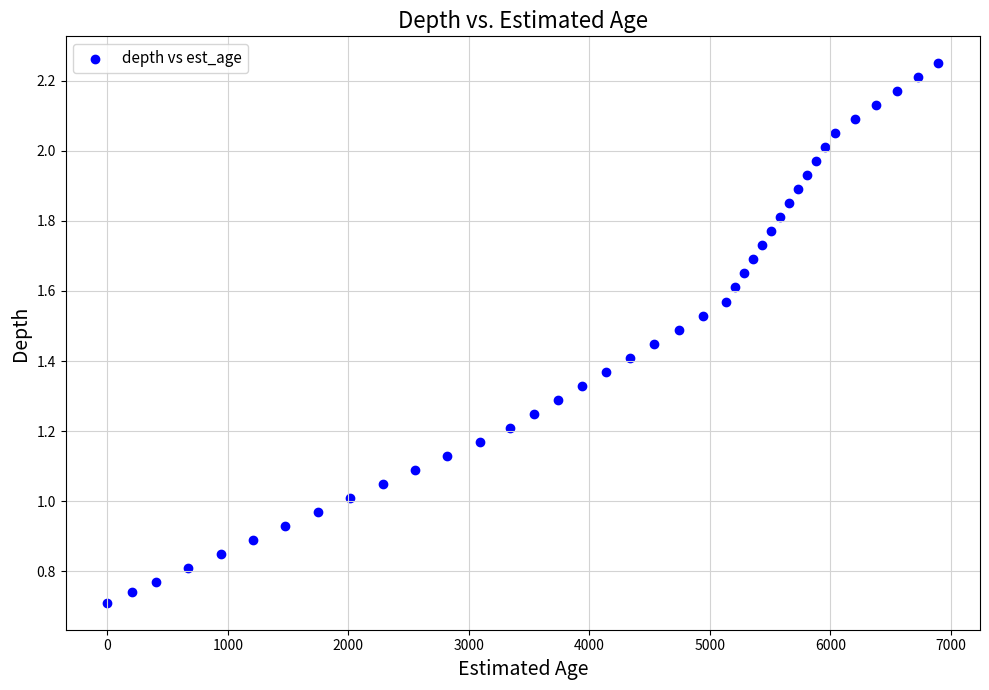

What is the range of X values (max minus min)?

6896.0